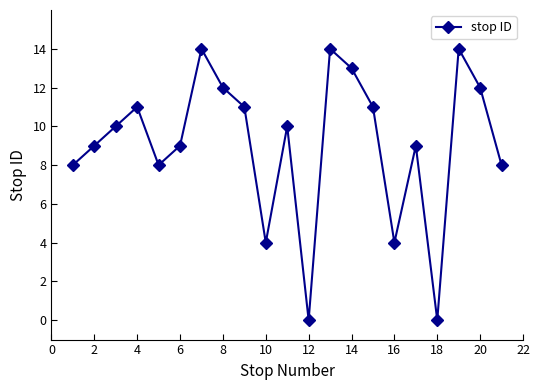

What is the greatest value displayed?

14